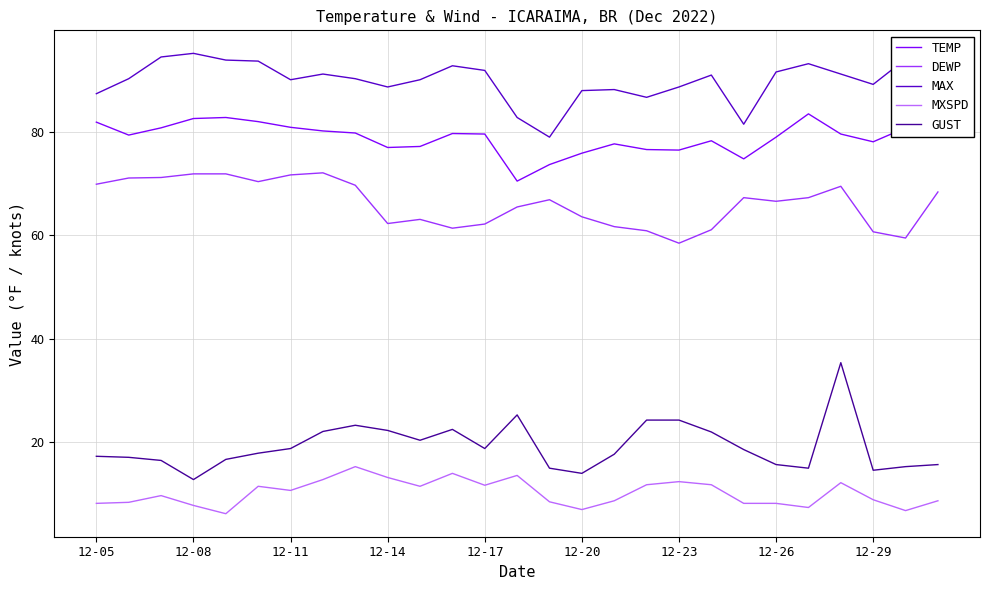

Rank the series by their maximum value, from lowest to highest.

MXSPD, GUST, DEWP, TEMP, MAX